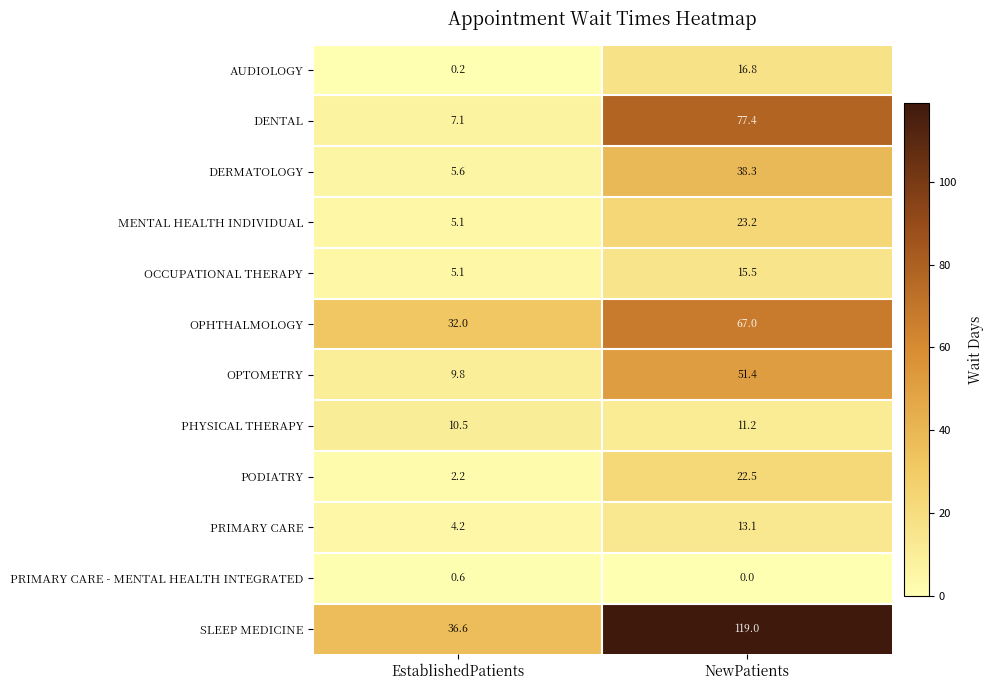

How many values in the PODIATRY series are below 22?

1